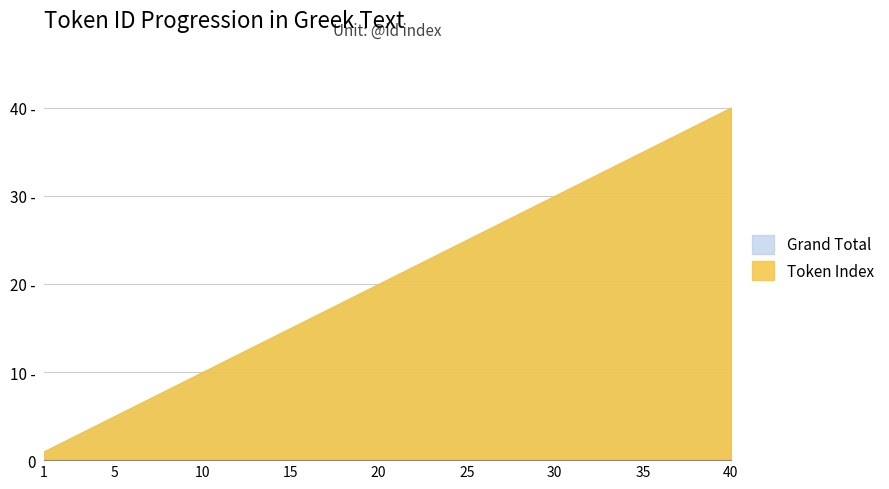

Between 23 and 12, which is larger?

23